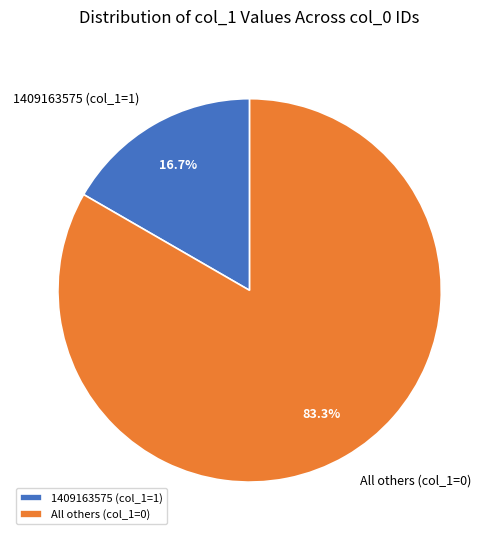

What is the total percentage of All others (col_1=0) and 1409163575 (col_1=1)?

100.0%